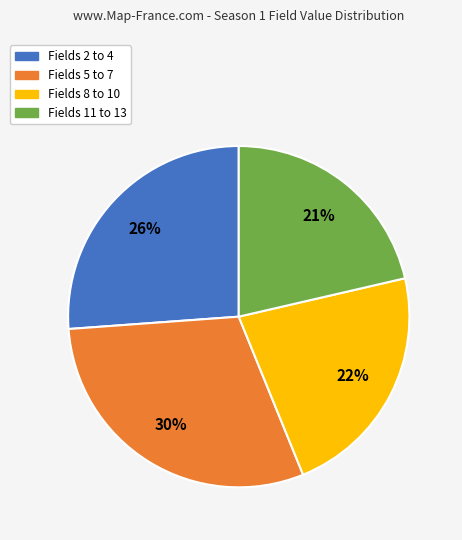

Does any single category account for the majority?

No